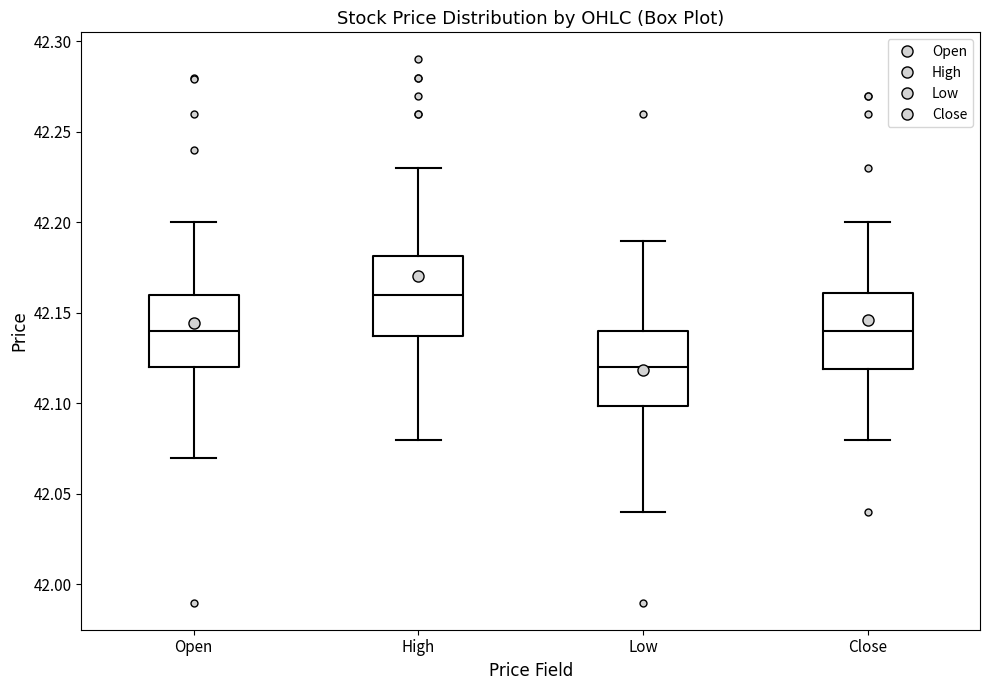

Which box has the lowest median line?

Low